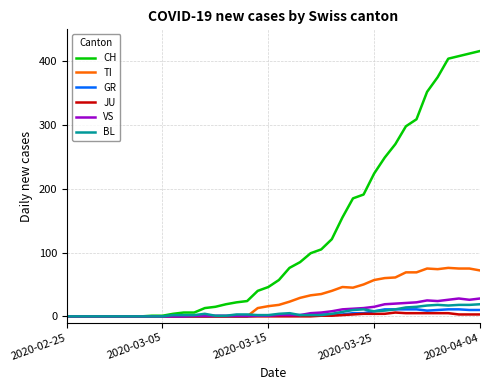

List the series in order of their peak value, highest first.

CH, TI, VS, BL, GR, JU